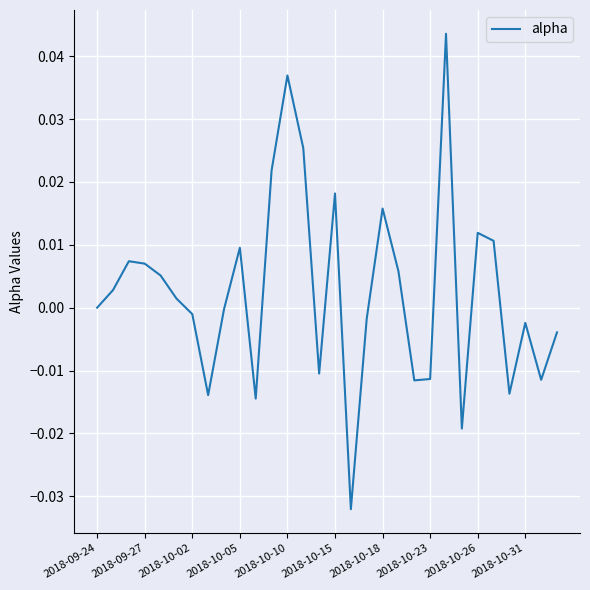

True or false: there are more than 0 points higher than both neighbors.

True